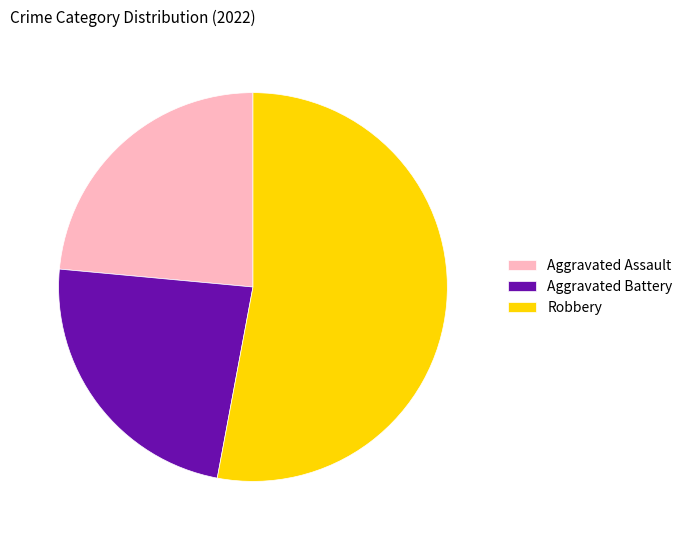

Is the sum of Aggravated Assault and Robbery greater than half?

Yes